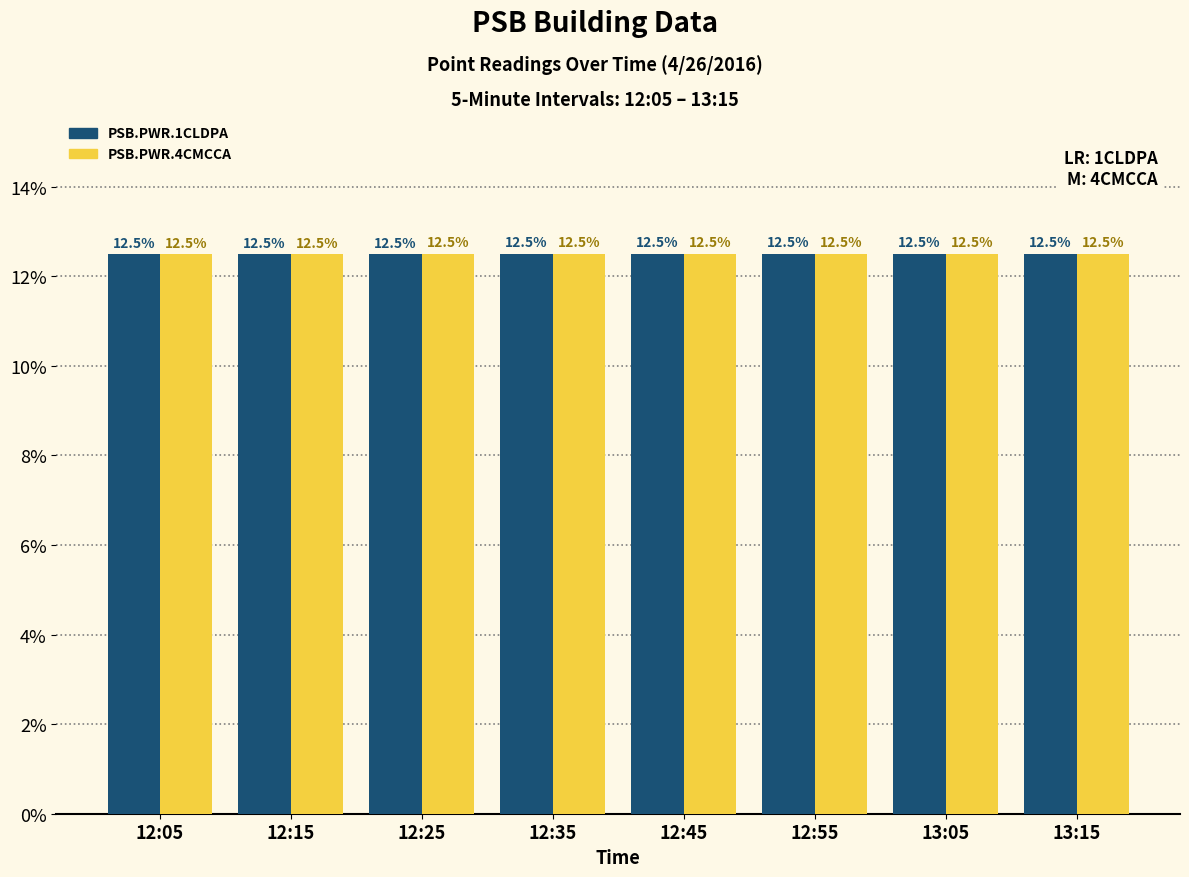

What is the lowest value of the PSB.PWR.1CLDPA series?

12.5